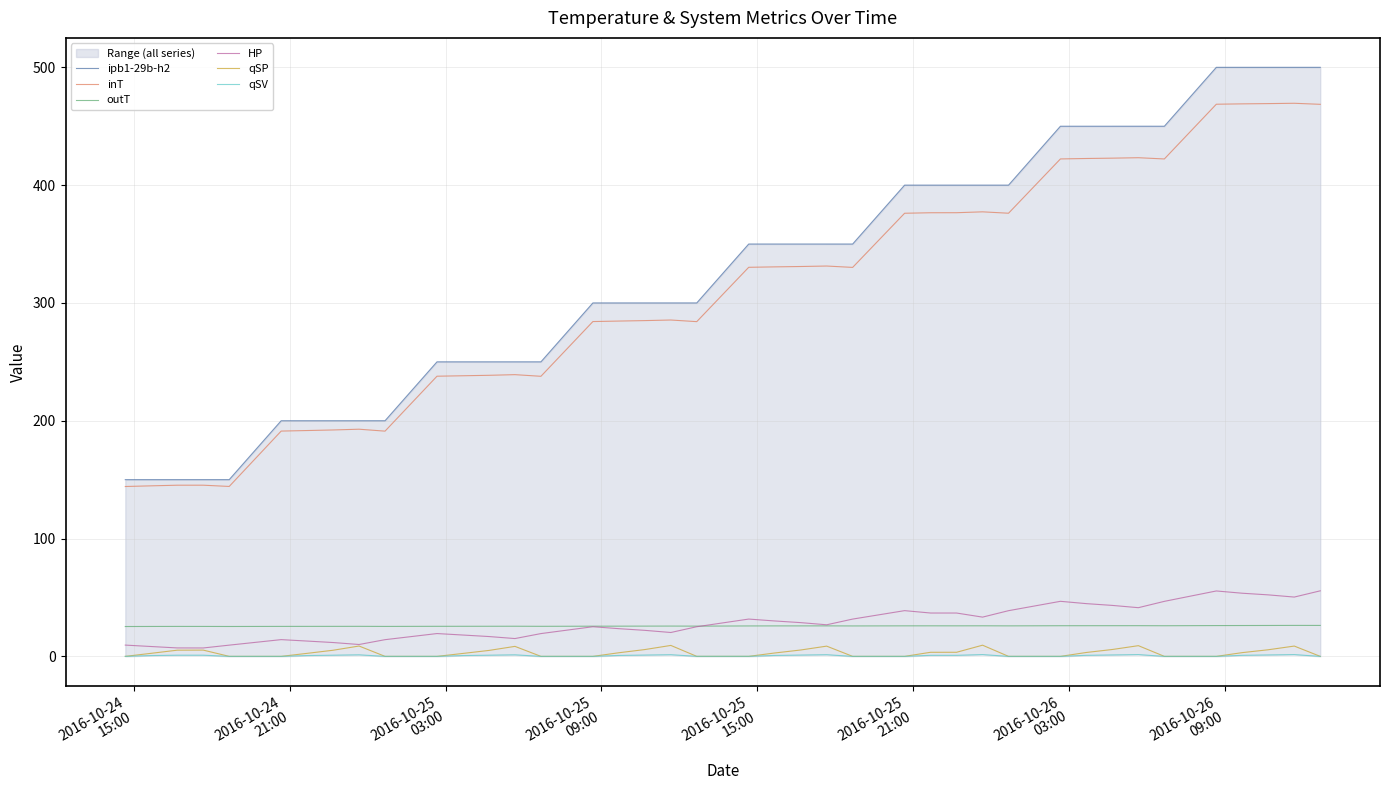

True or false: qSV and HP intersect in this chart.

False